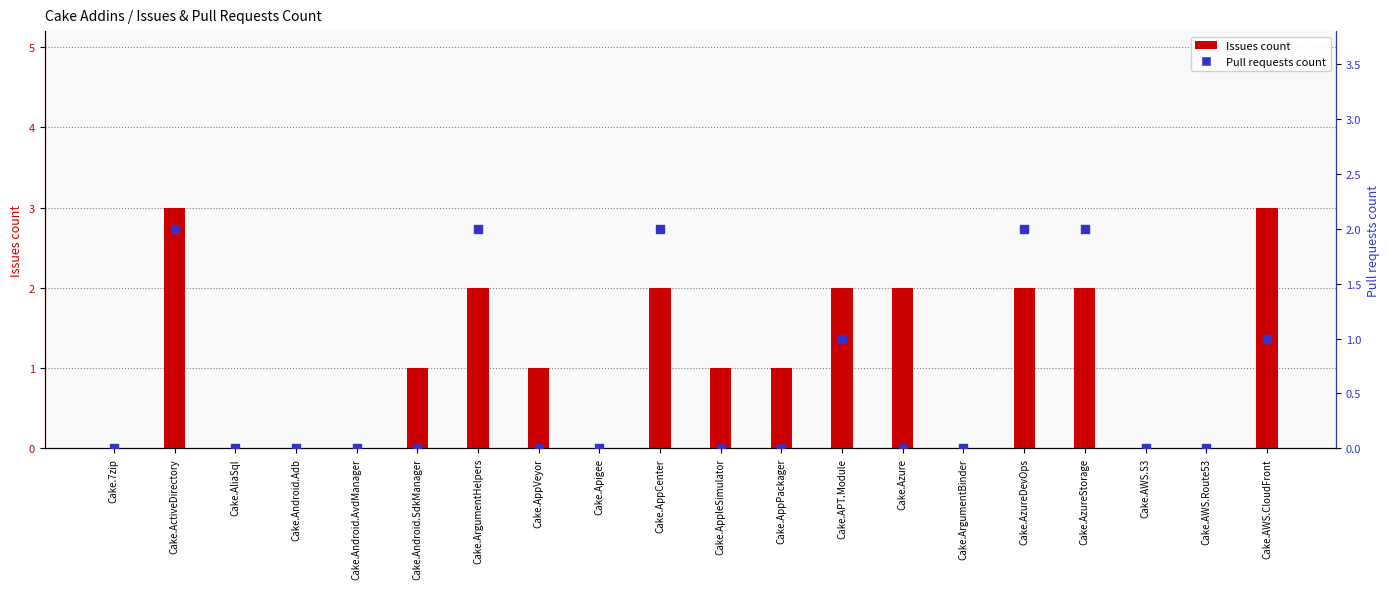

What is the difference between the highest and lowest values at Cake.ActiveDirectory?

1